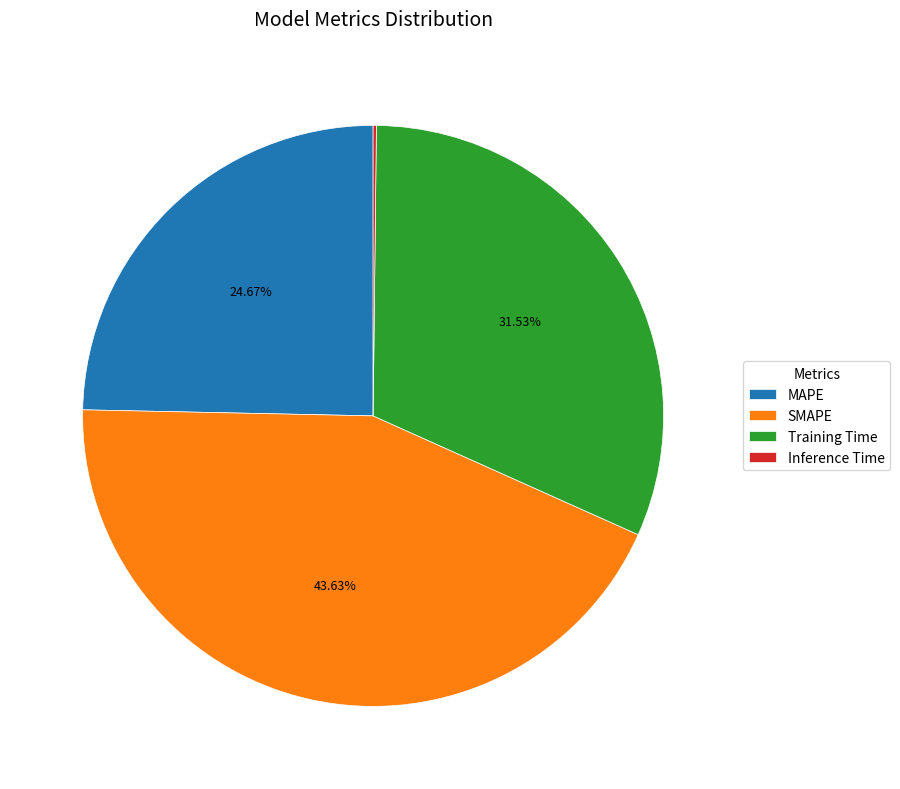

Is there any slice that represents more than half of the pie?

No